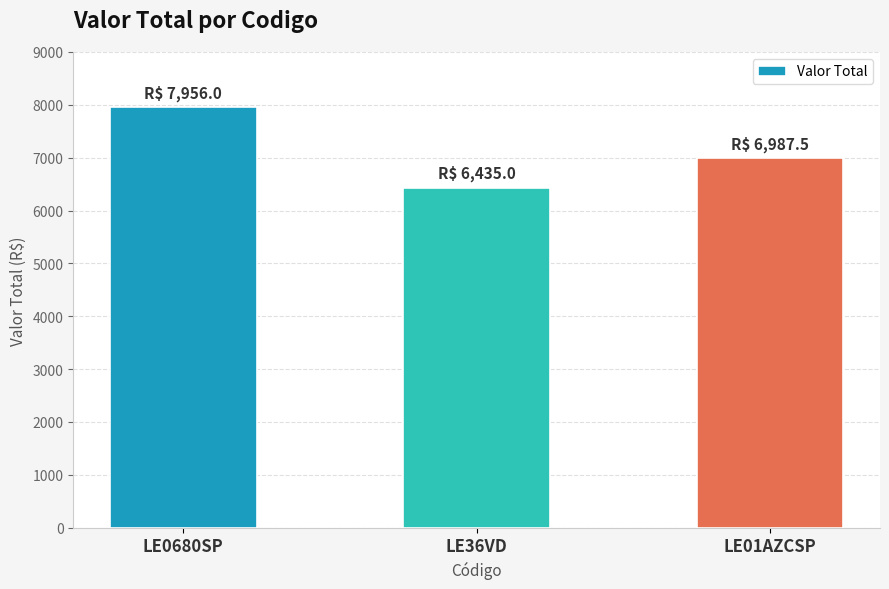

Reading right to left, what are all the values shown in this chart?

LE01AZCSP=6987.5	LE36VD=6435.0	LE0680SP=7956.0